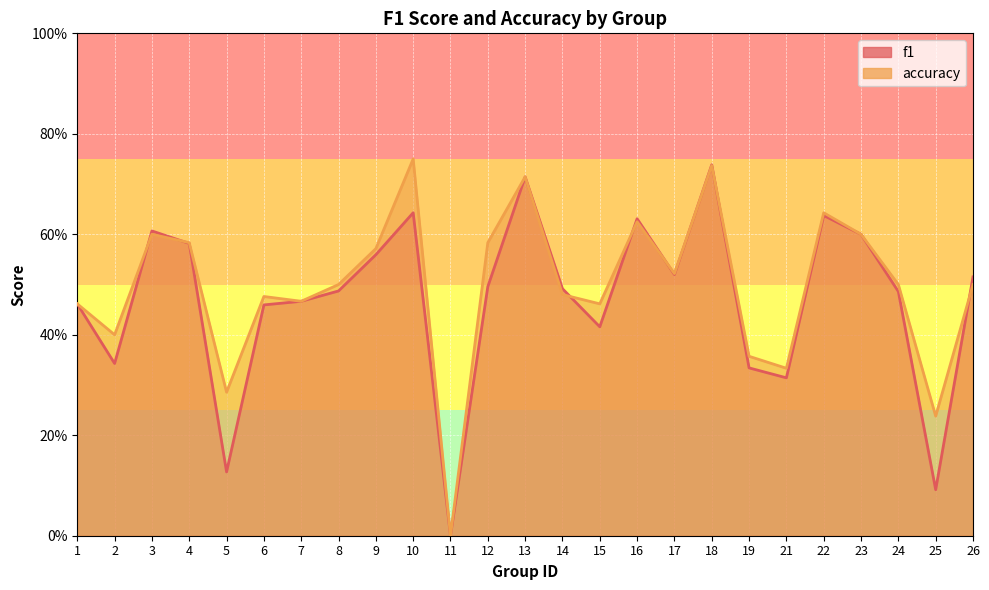

Where is the first local minimum for f1?

2